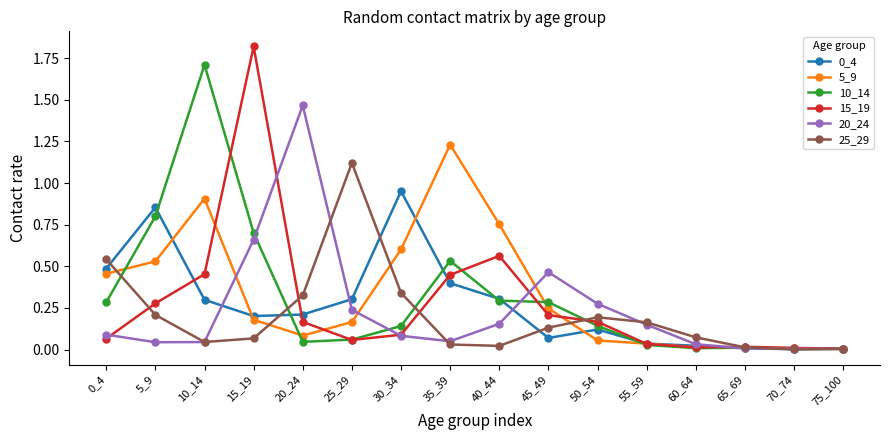

At how many categories does at least one series exceed 1?

5